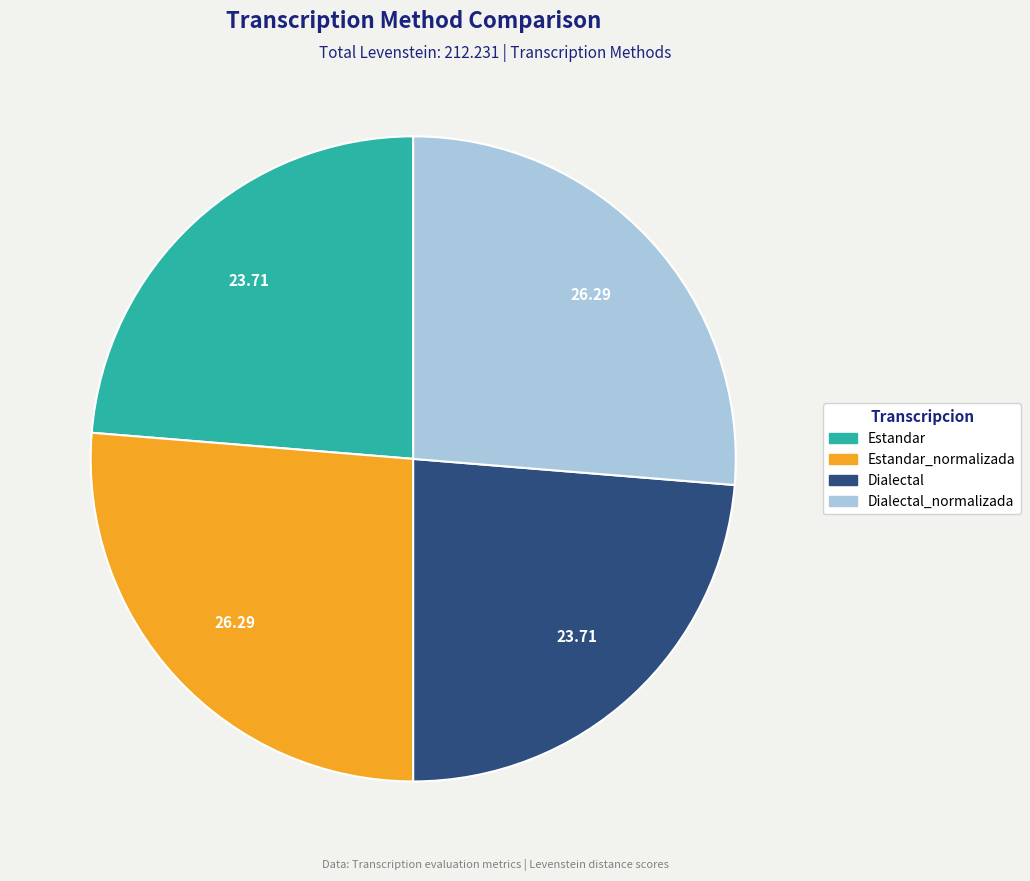

Does any single category account for the majority?

No